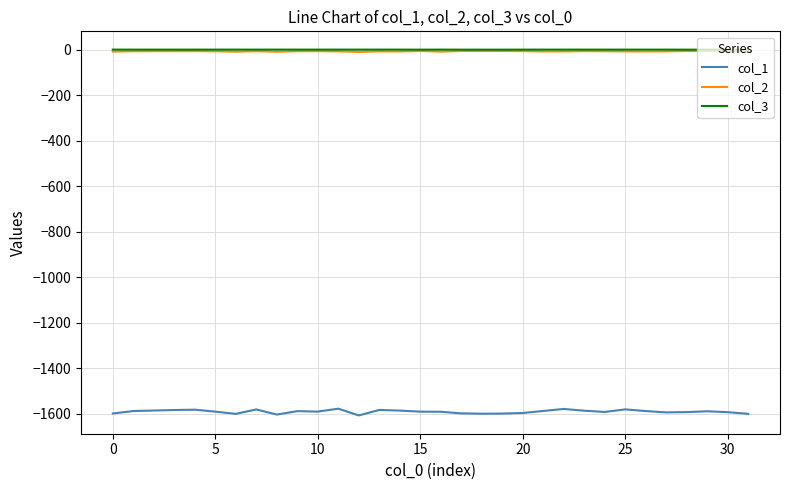

True or false: col_3 and col_1 cross at least once.

False